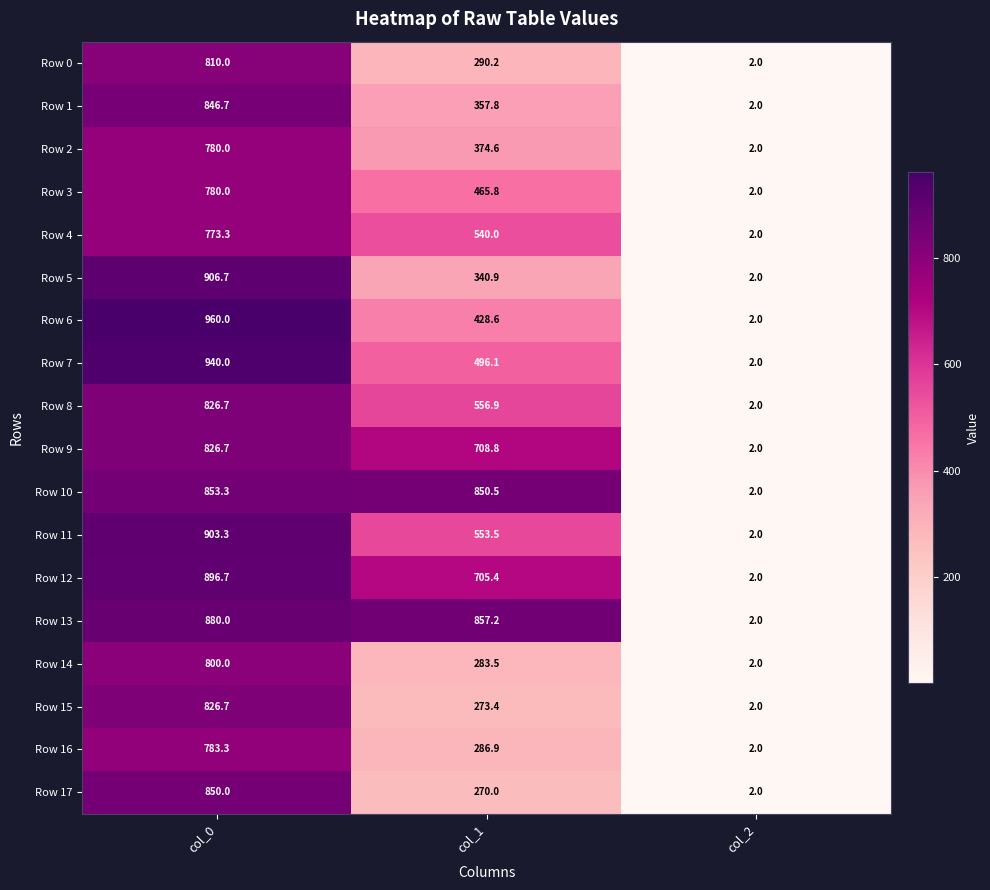

At how many categories does at least one series exceed 954?

1